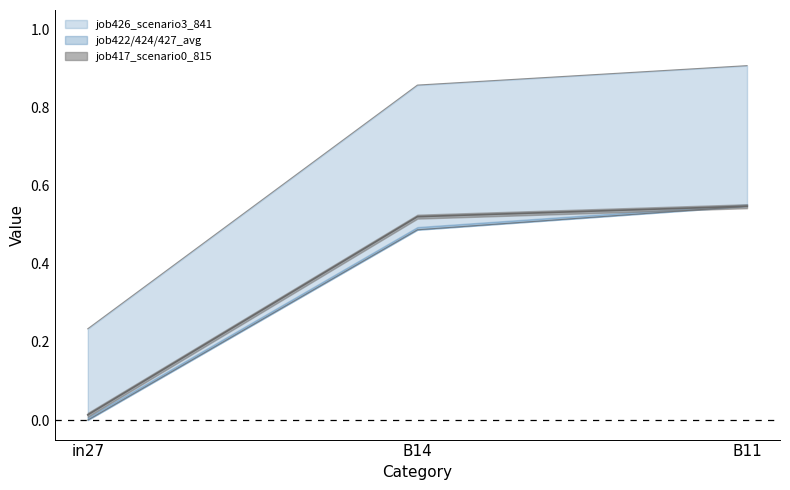

At which category is the sum across all series the highest?

B11